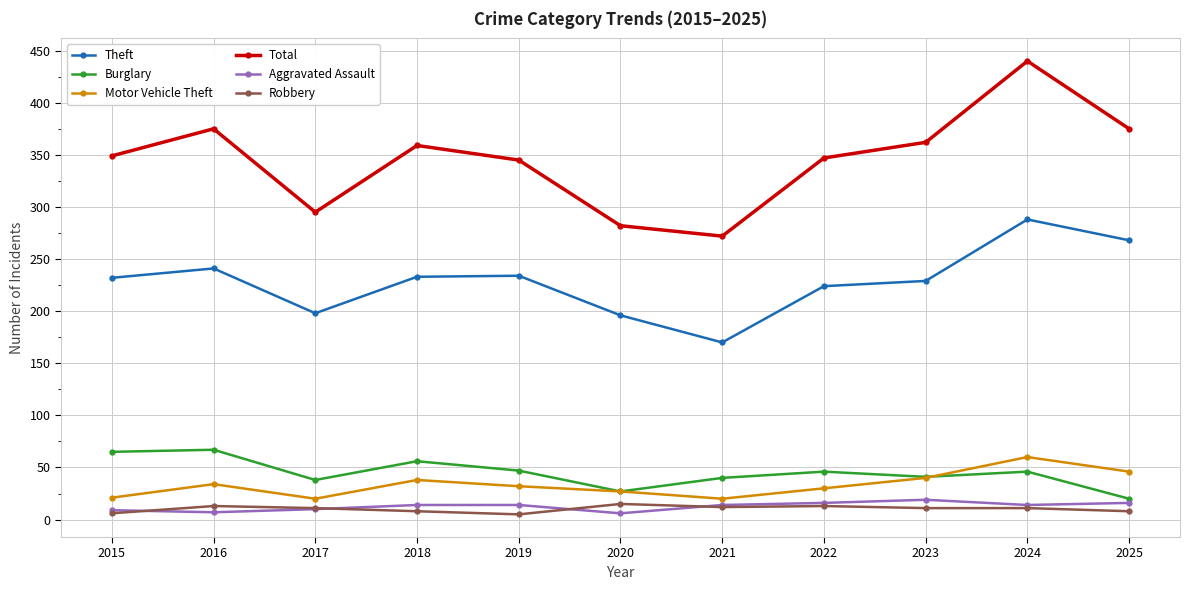

At which category is the sum across all series the highest?

2024